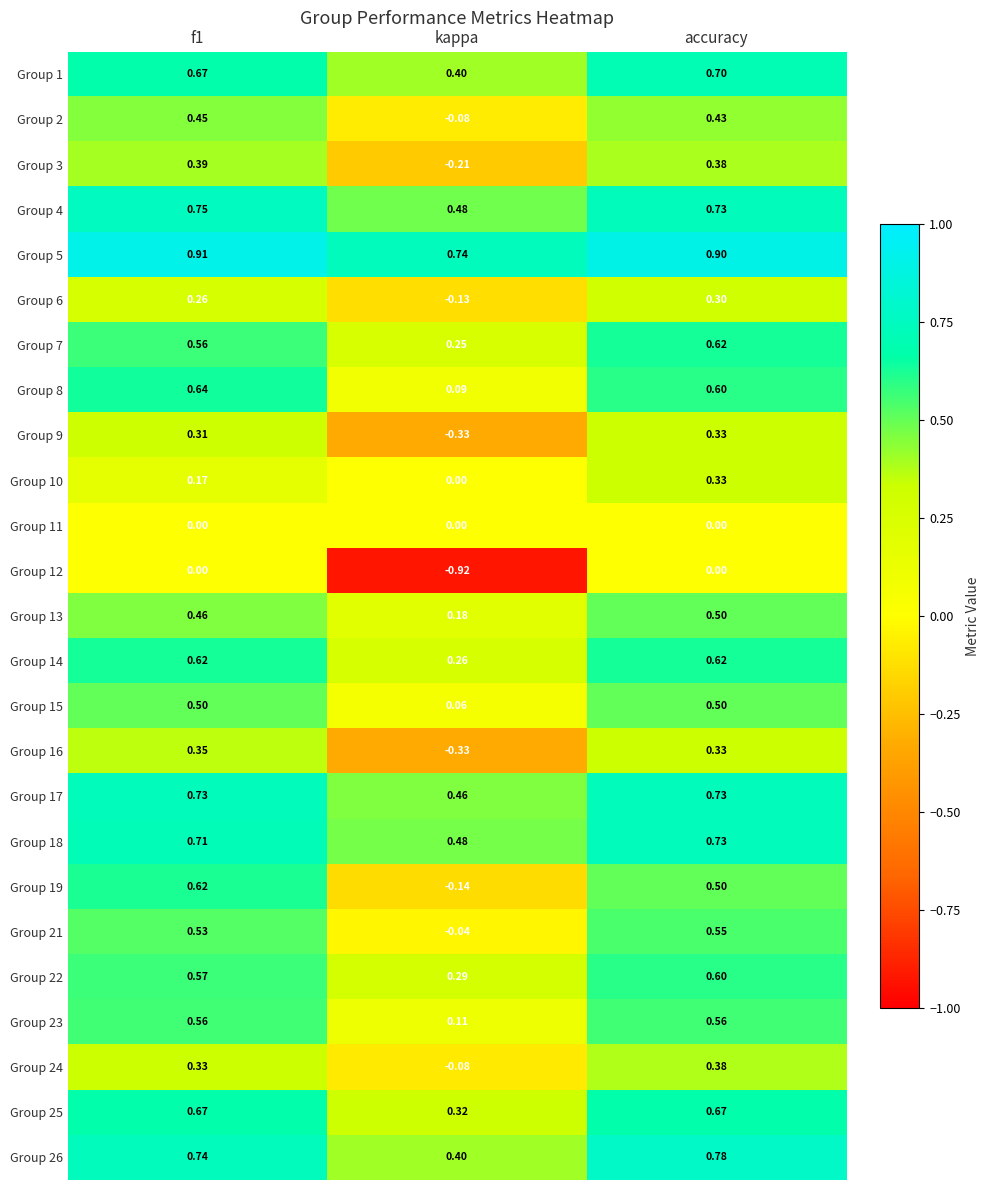

At which category is the sum across all series the highest?

accuracy